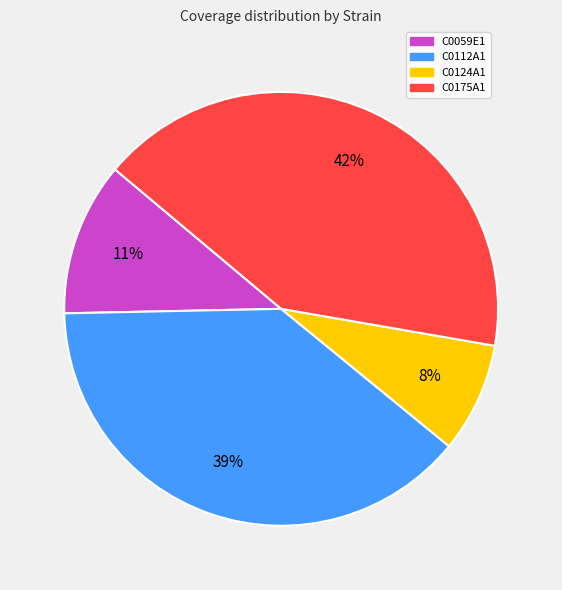

Rank the categories by value from lowest to highest.

C0124A1, C0059E1, C0112A1, C0175A1